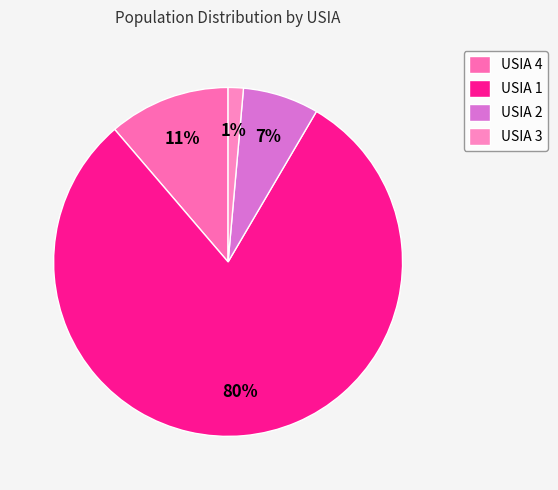

How many segments does this pie chart have?

4